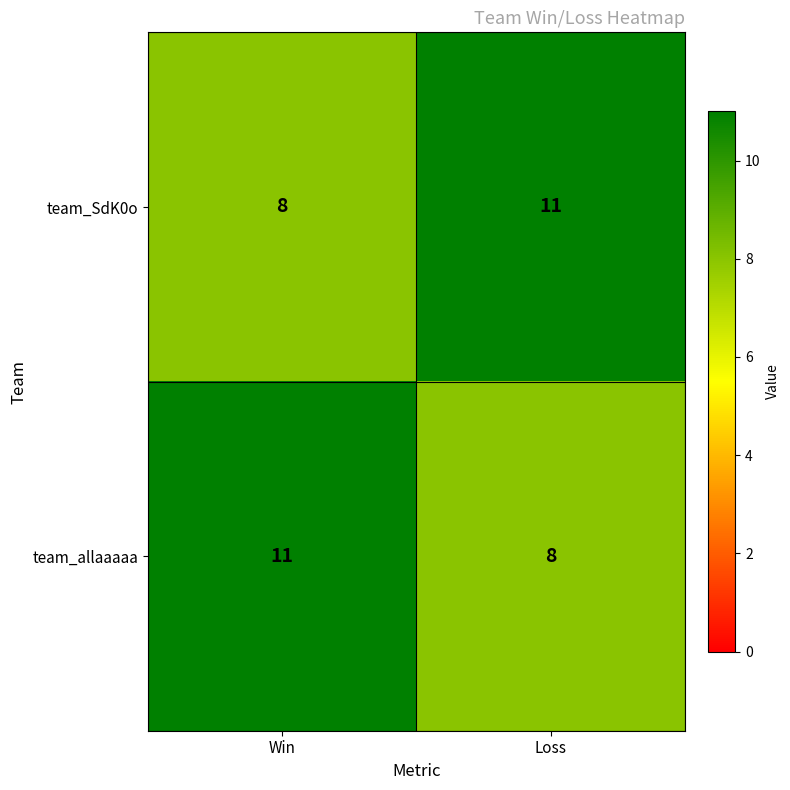

What is the difference between the maximum and minimum values in the team_allaaaaa series?

3